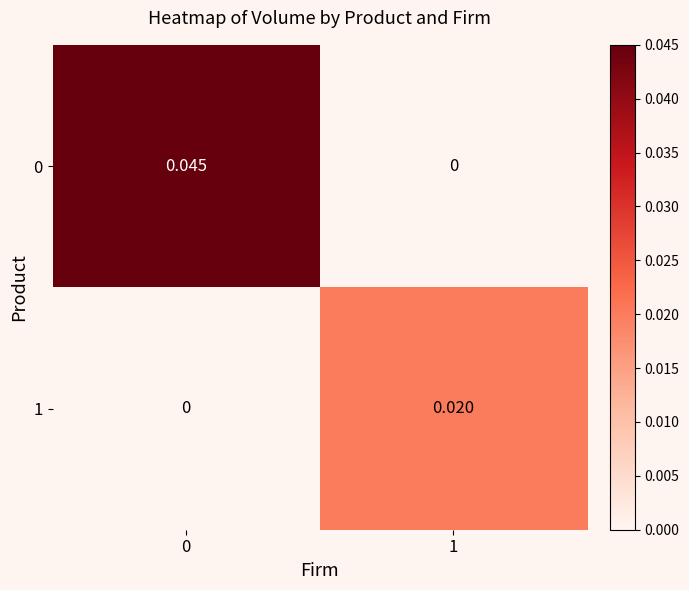

Rank the series by their average value, from lowest to highest.

1, 0